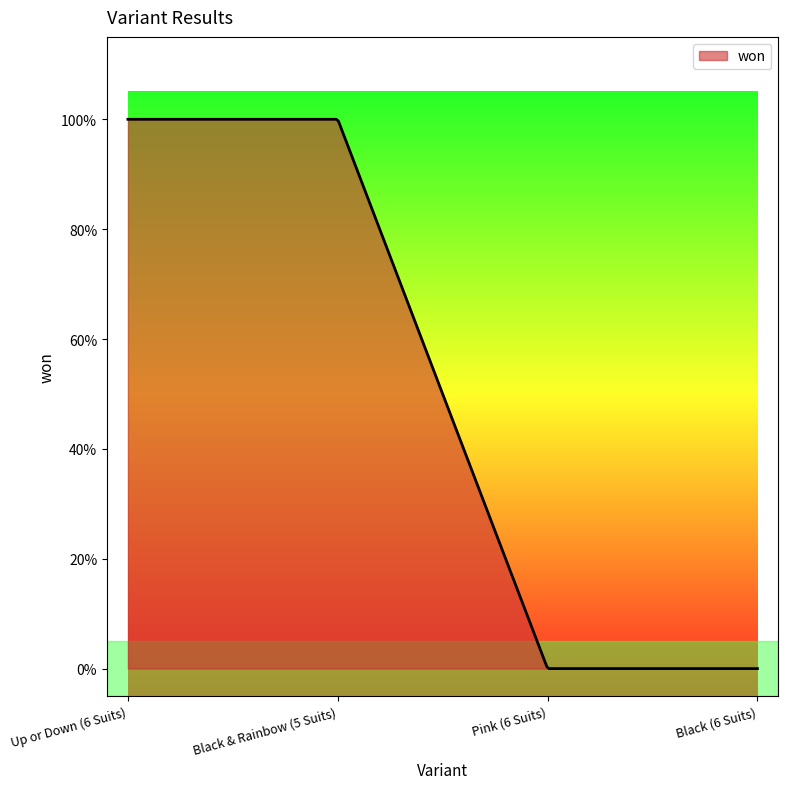

What is the maximum value shown in the chart?

1